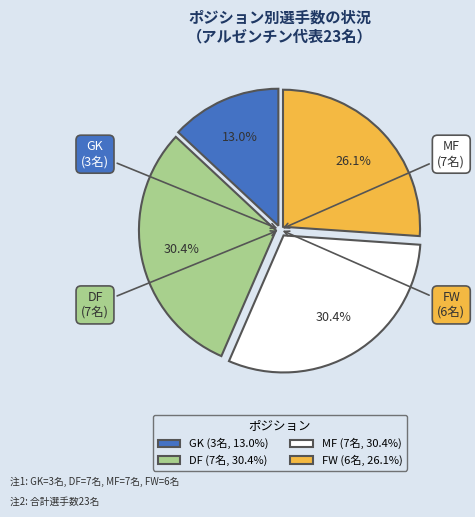

What portion of the pie excludes MF?

69.6%